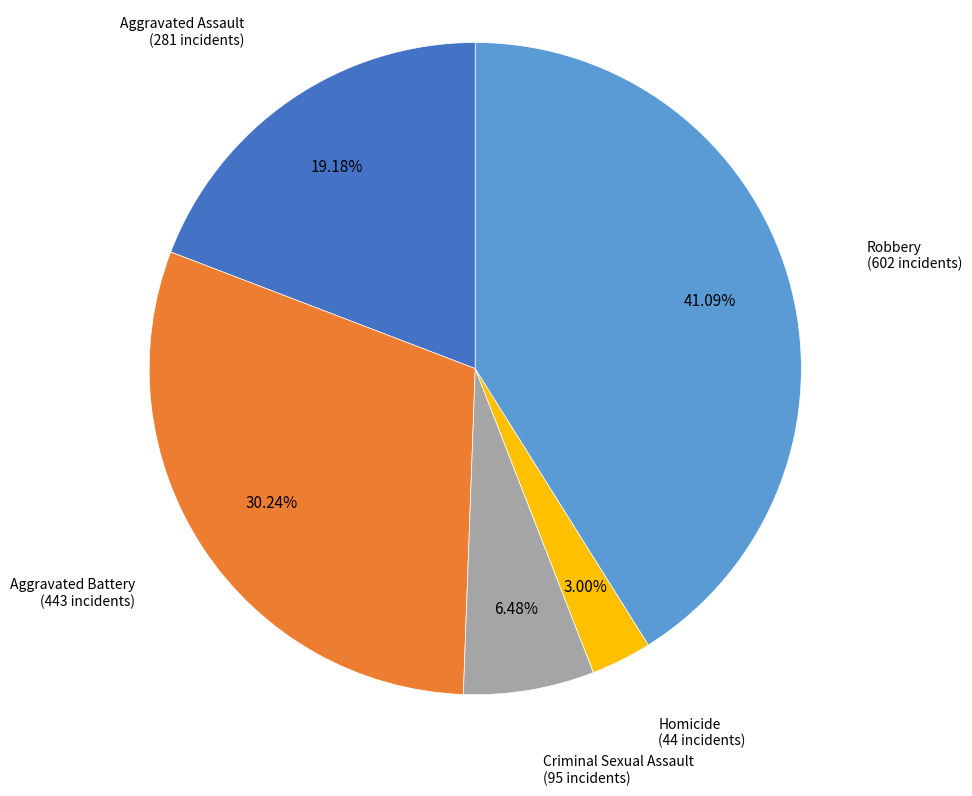

Is there any slice that represents more than half of the pie?

No